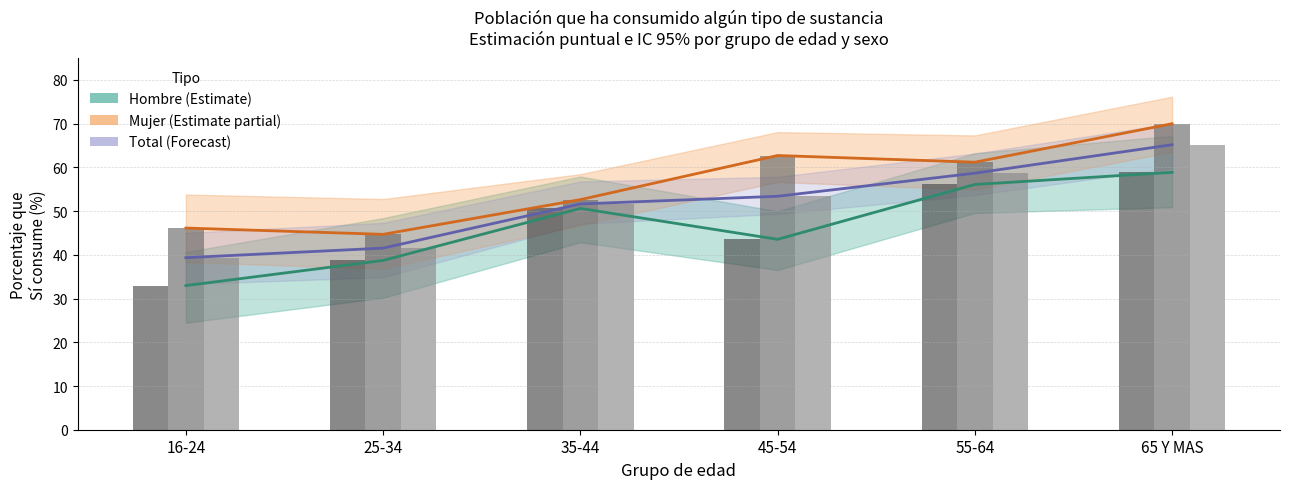

List the series in order of their peak value, lowest first.

Hombre – Sí consume, Total – Sí consume, Mujer – Sí consume